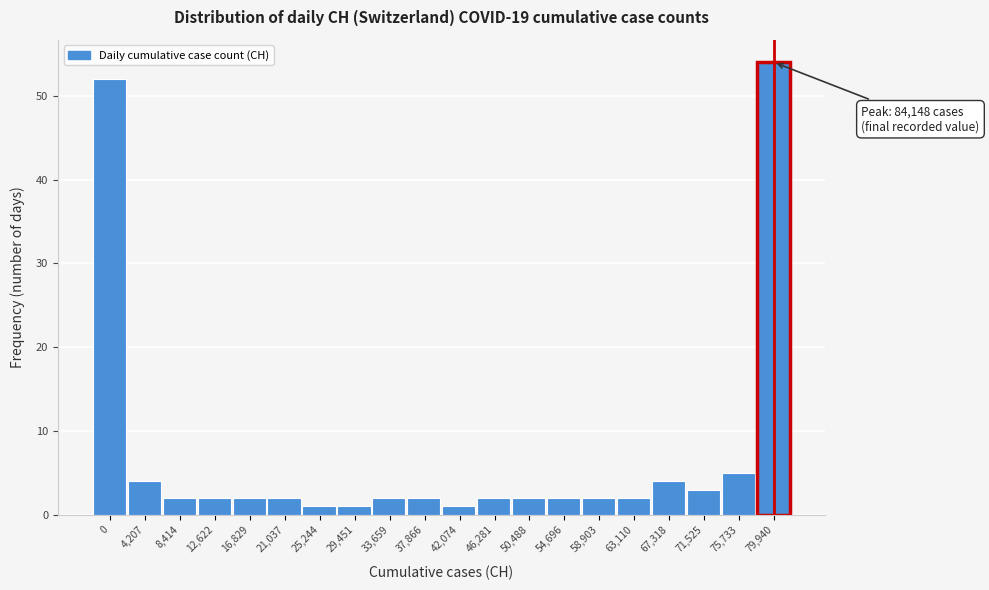

Reading left to right, list all the values displayed in this chart.

0=52	4,207=4	8,414=2	12,622=2	16,829=2	21,037=2	25,244=1	29,451=1	33,659=2	37,866=2	42,074=1	46,281=2	50,488=2	54,696=2	58,903=2	63,110=2	67,318=4	71,525=3	75,733=5	79,940=54